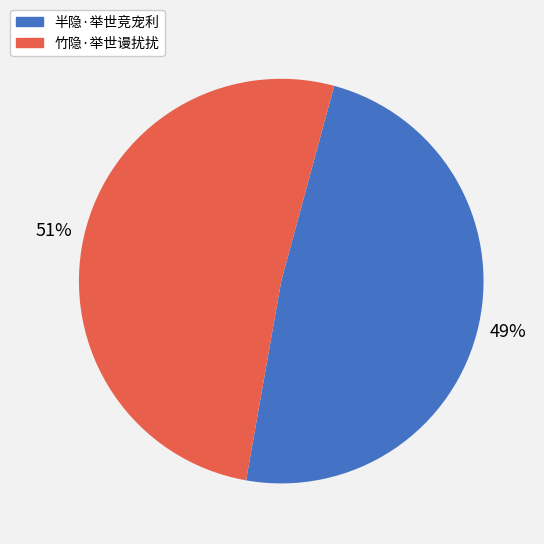

What percentage is the 竹隐·举世谩扰扰 slice, to the nearest percent?

51%